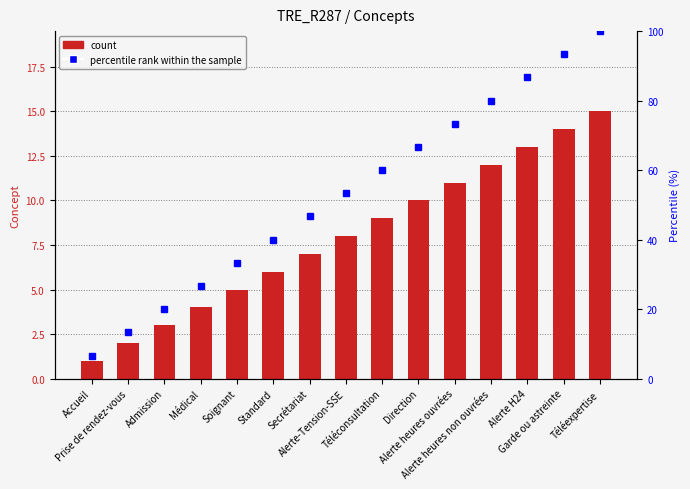

What is the value of the percentile rank within the sample bar at the 12th from the left?

80.0